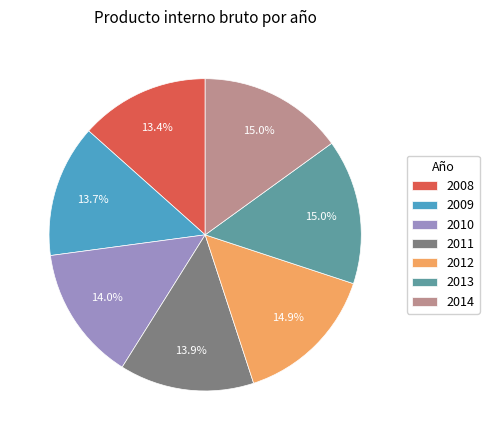

What portion of the pie excludes 2014?

85.0%